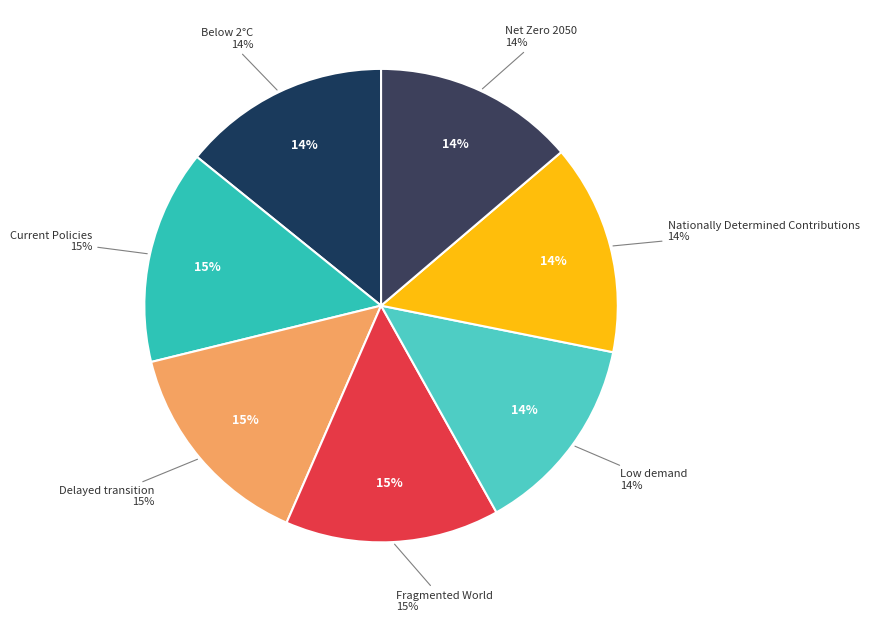

Count the number of slices in the pie.

7